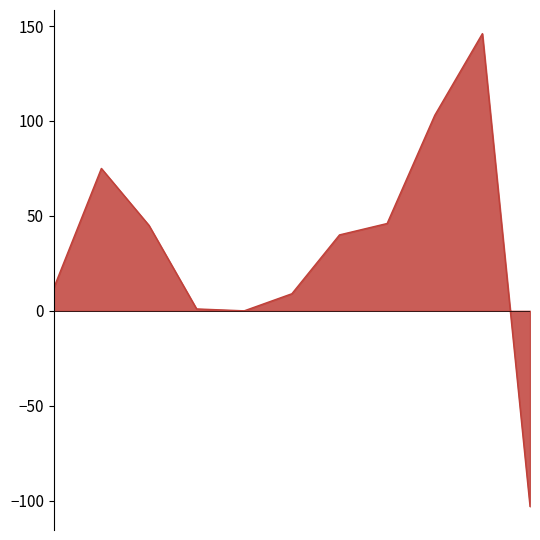

What is the greatest value displayed?

146